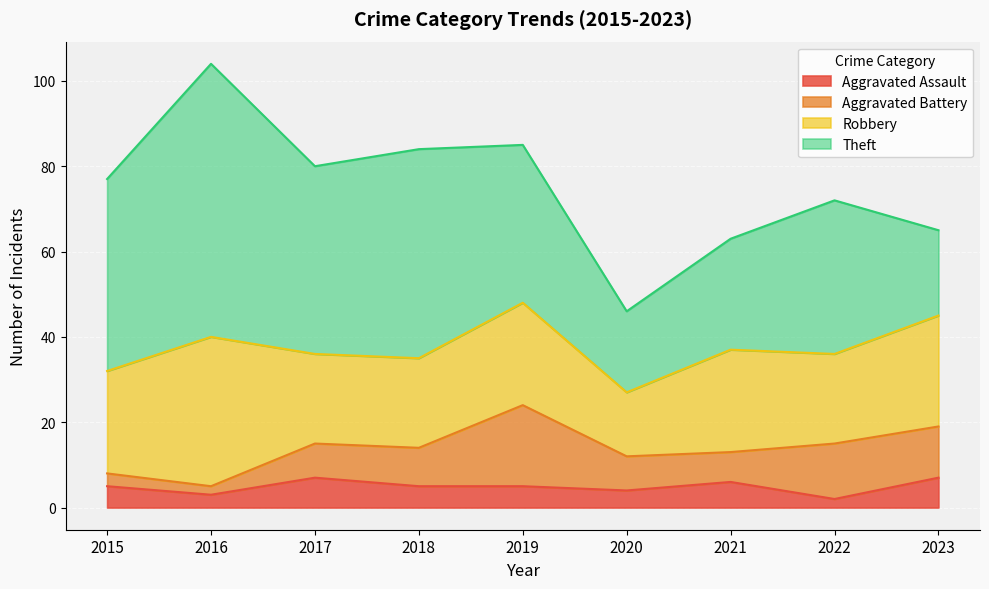

Which series has the widest spread of values?

Theft